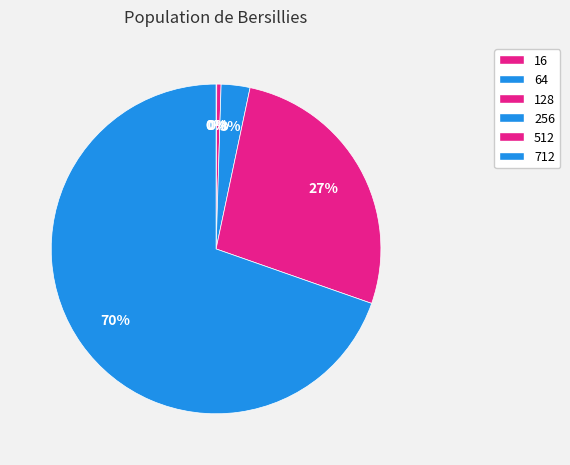

Which slice is the largest?

712